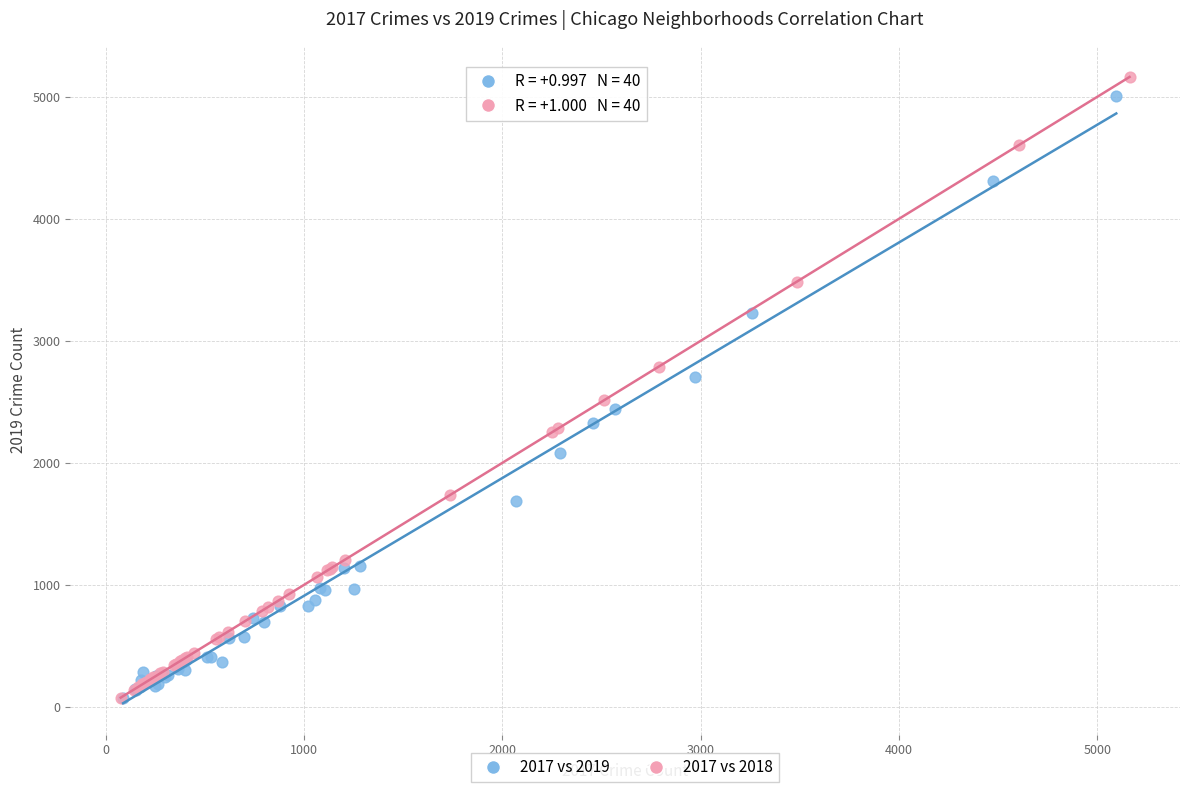

Which series has the widest spread of Y values?

2017 vs 2018